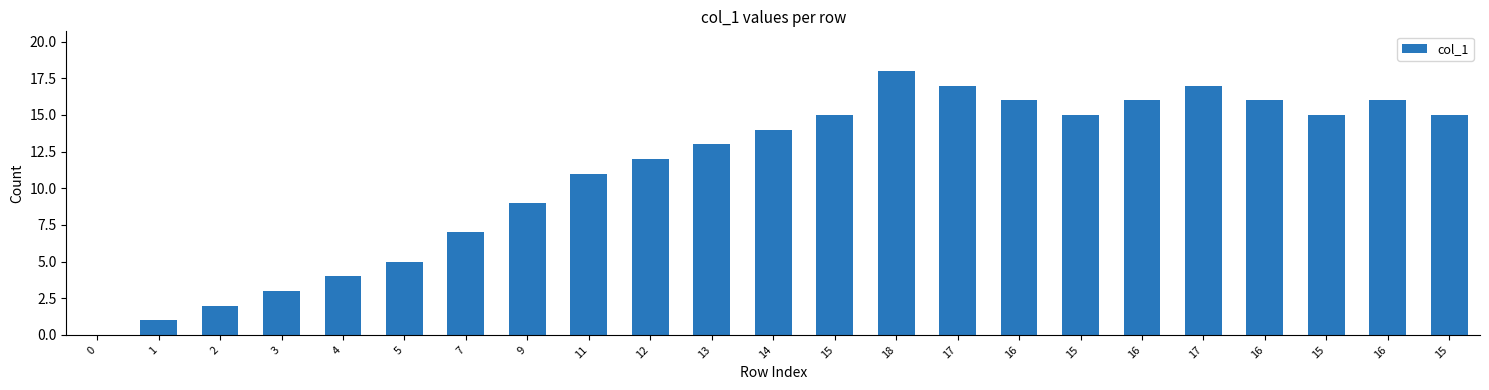

The value at 1 is 1. True or false?

True